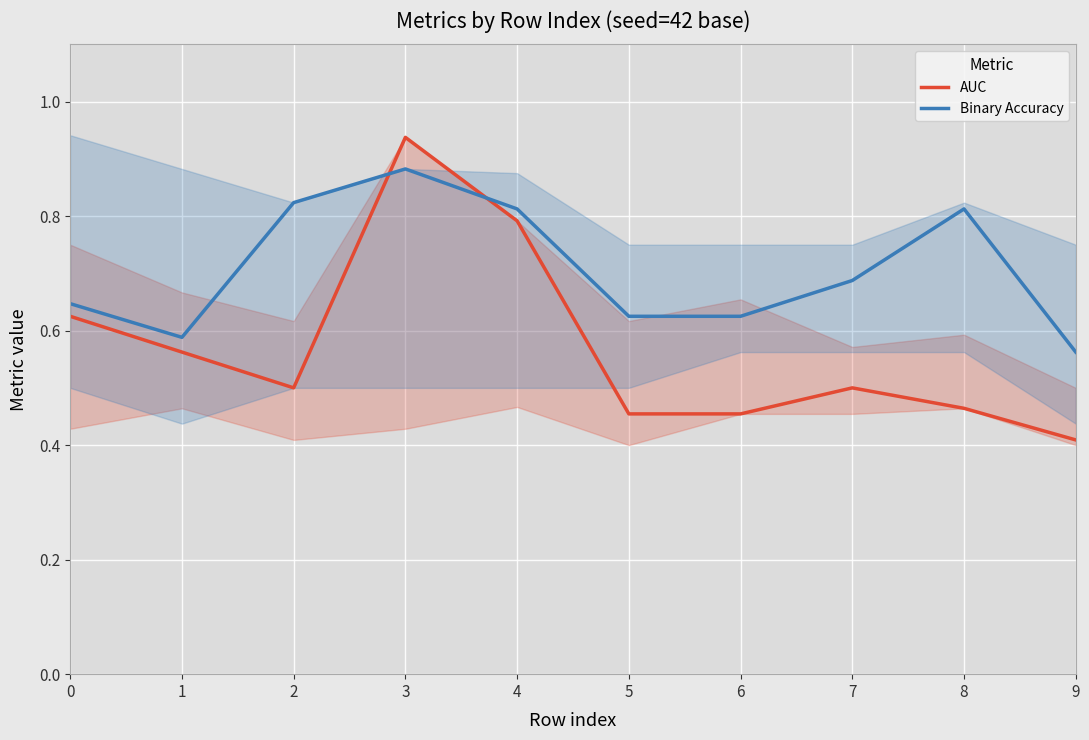

The value of Binary Accuracy at 5 is 0.6. True or false?

True